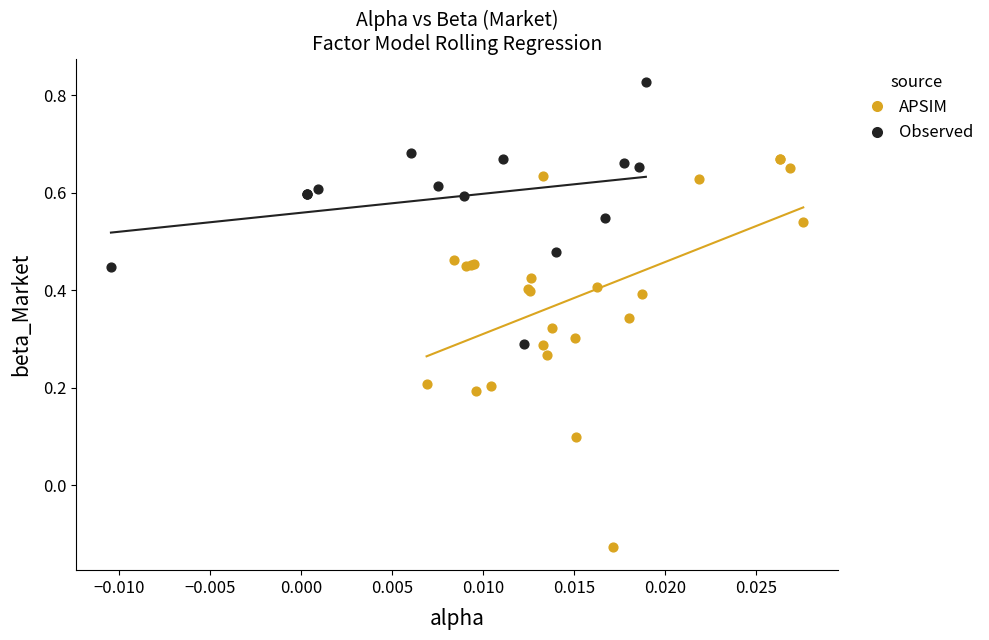

Which series reaches the minimum Y coordinate?

APSIM